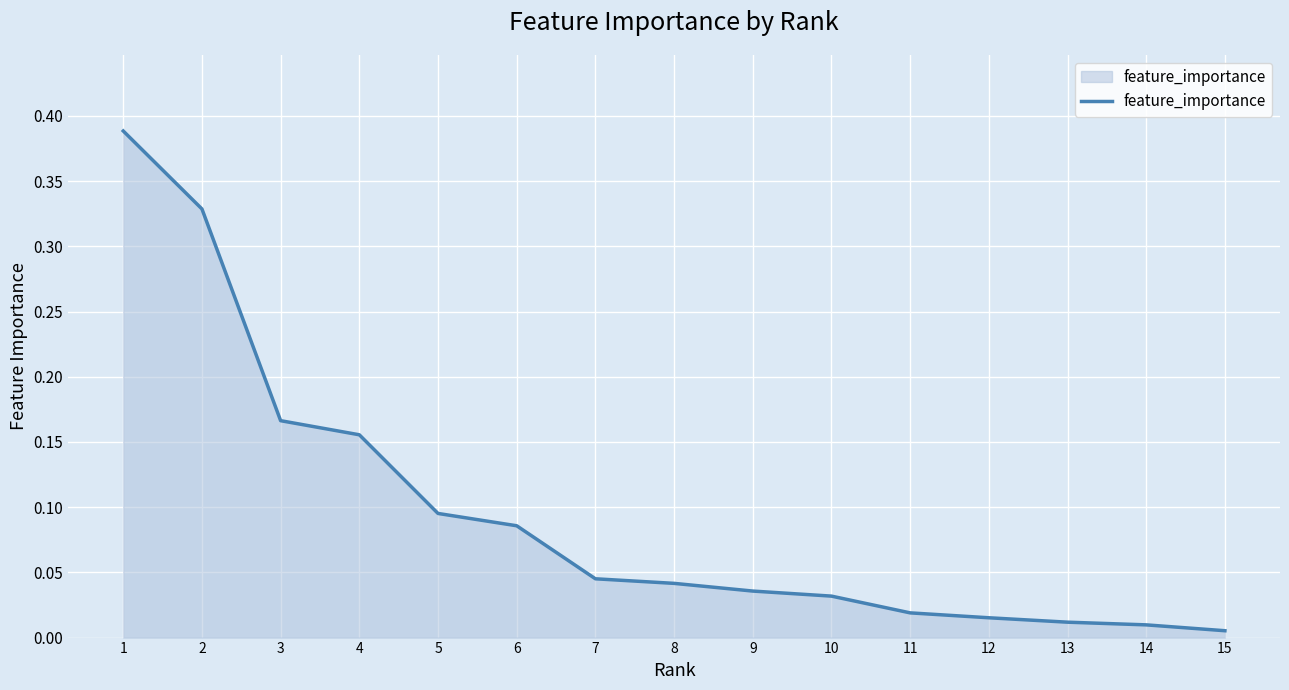

Is it true that the value at 6 is 0.0?

False